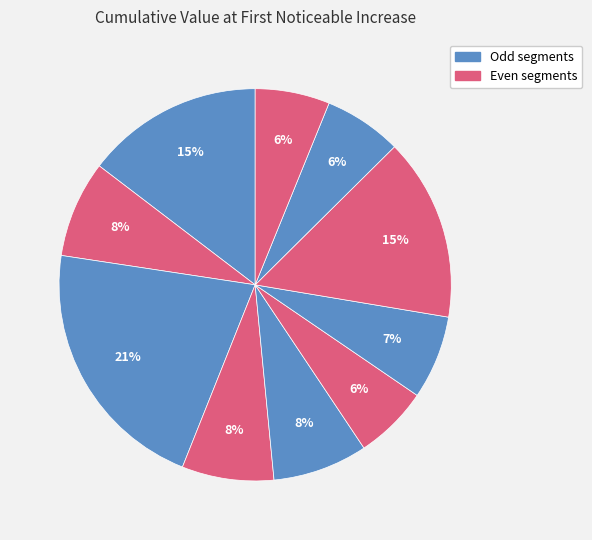

How many slices are in this pie chart?

10